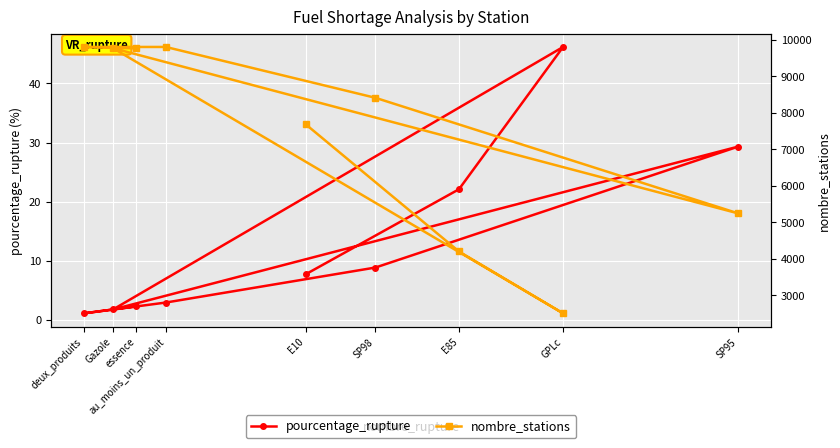

Rank the categories by pourcentage_rupture value from highest to lowest.

GPLc, SP95, E85, SP98, E10, au_moins_un_produit, essence, Gazole, deux_produits